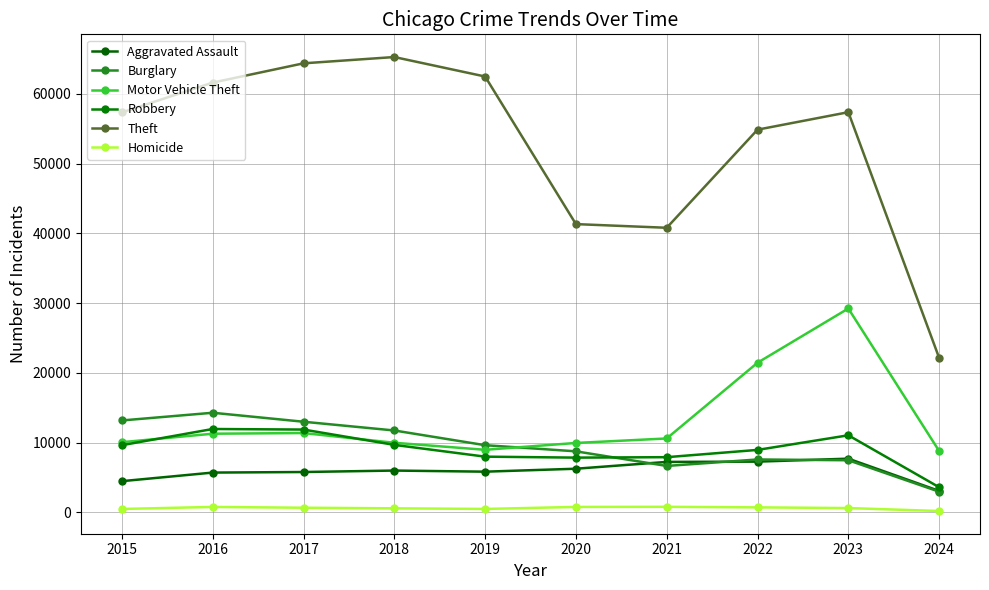

Reading left to right, what are all the values shown in this chart?

Aggravated Assault: 4480	5712	5793	6001	5841	6264	7242	7280	7708	3083
Burglary: 13184	14289	13001	11747	9638	8758	6662	7592	7479	2972
Motor Vehicle Theft: 10068	11285	11380	9985	8977	9959	10603	21460	29237	8804
Robbery: 9638	11960	11880	9681	7995	7855	7920	8962	11059	3611
Theft: 57350	61623	64386	65288	62495	41335	40809	54876	57380	22153
Homicide: 496	786	672	588	499	787	804	724	625	200